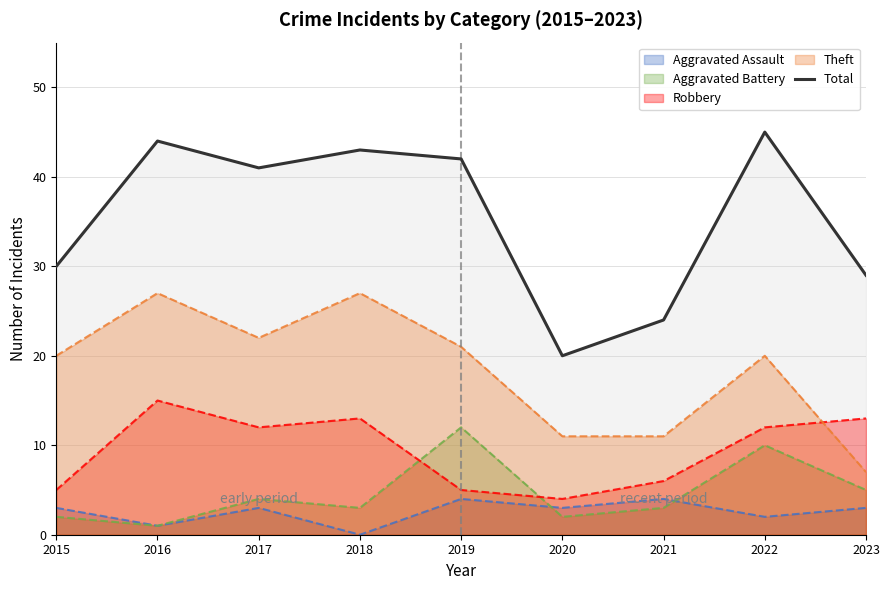

How many lines are shown in the chart?

5